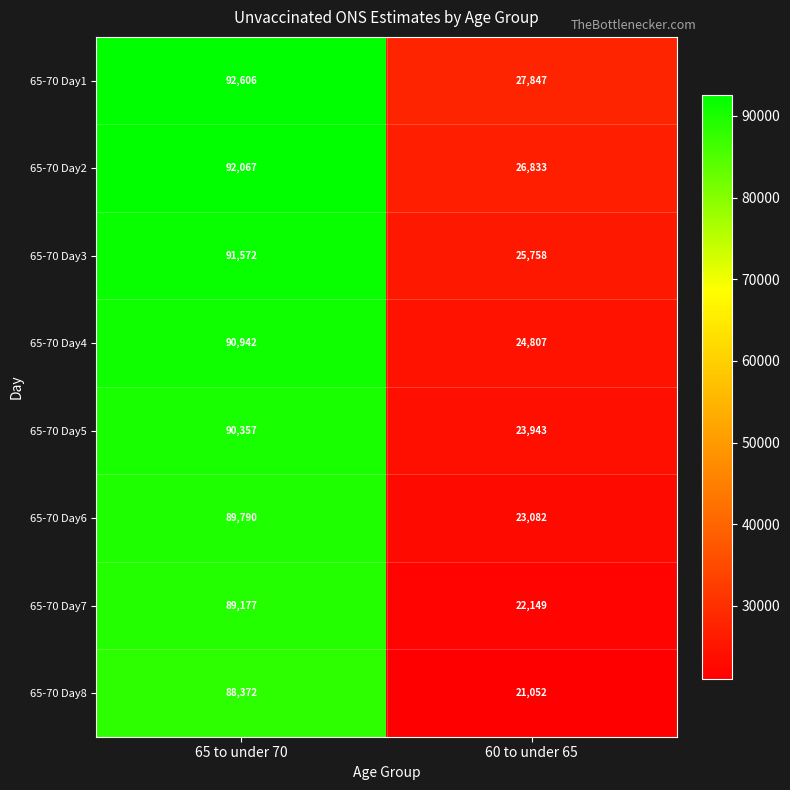

Which series has the largest total across all categories?

65-70 Day1